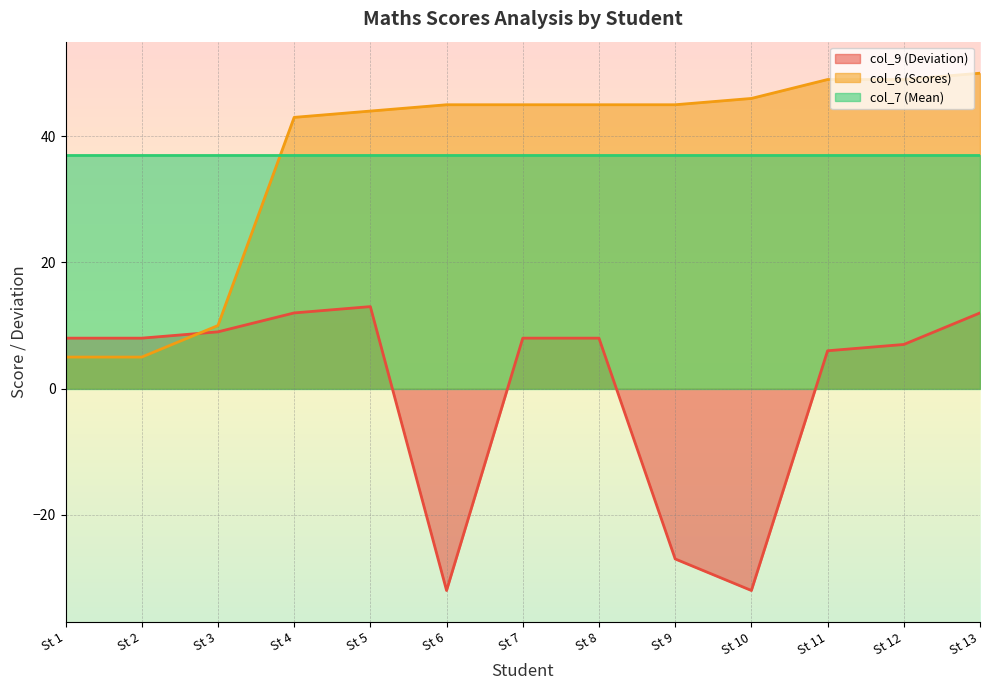

How many data points does each series have?

13